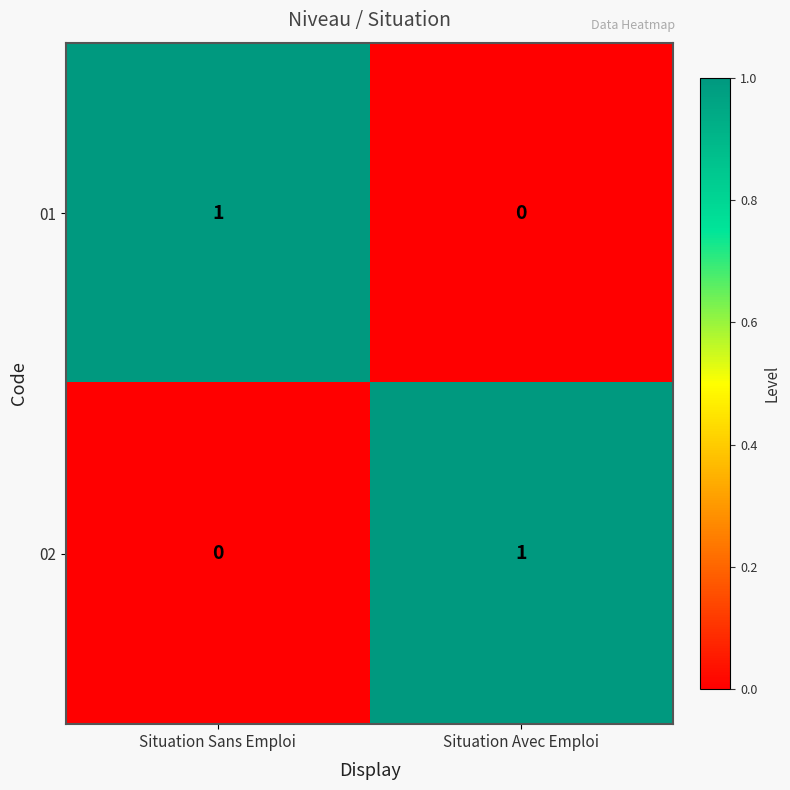

True or false: 01 has a value of 1 at Situation Sans Emploi.

True